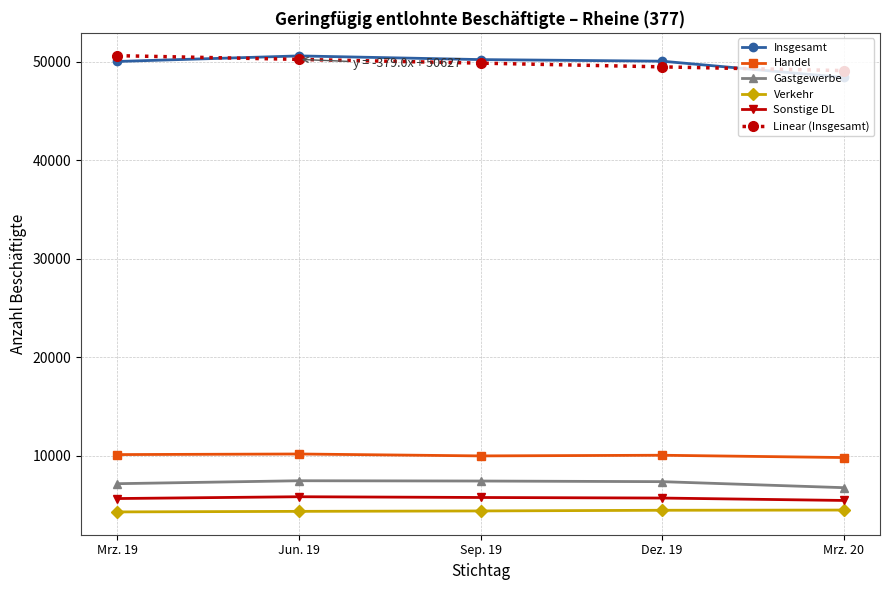

Read the Sonstige DL value at Mrz. 20.

5477.0